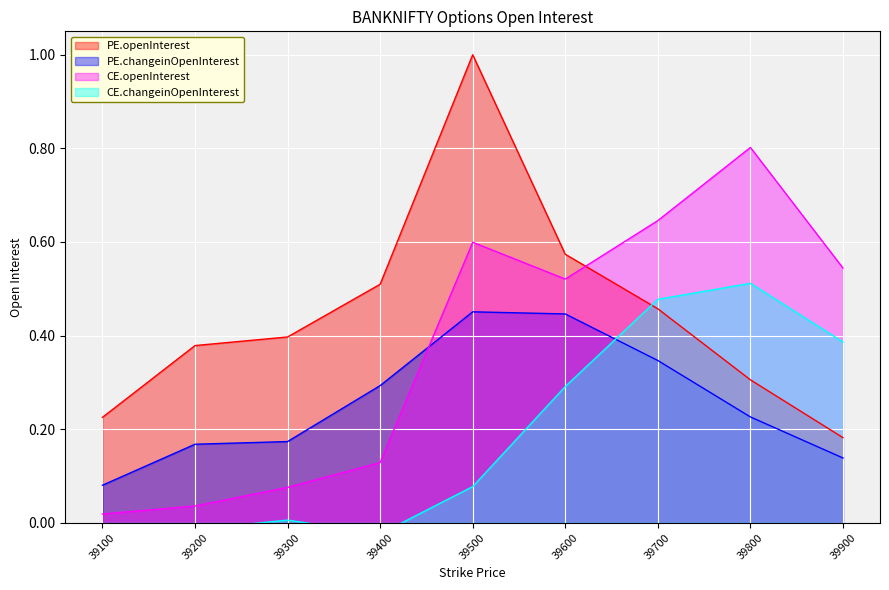

True or false: CE.changeinOpenInterest and PE.changeinOpenInterest cross at least once.

True